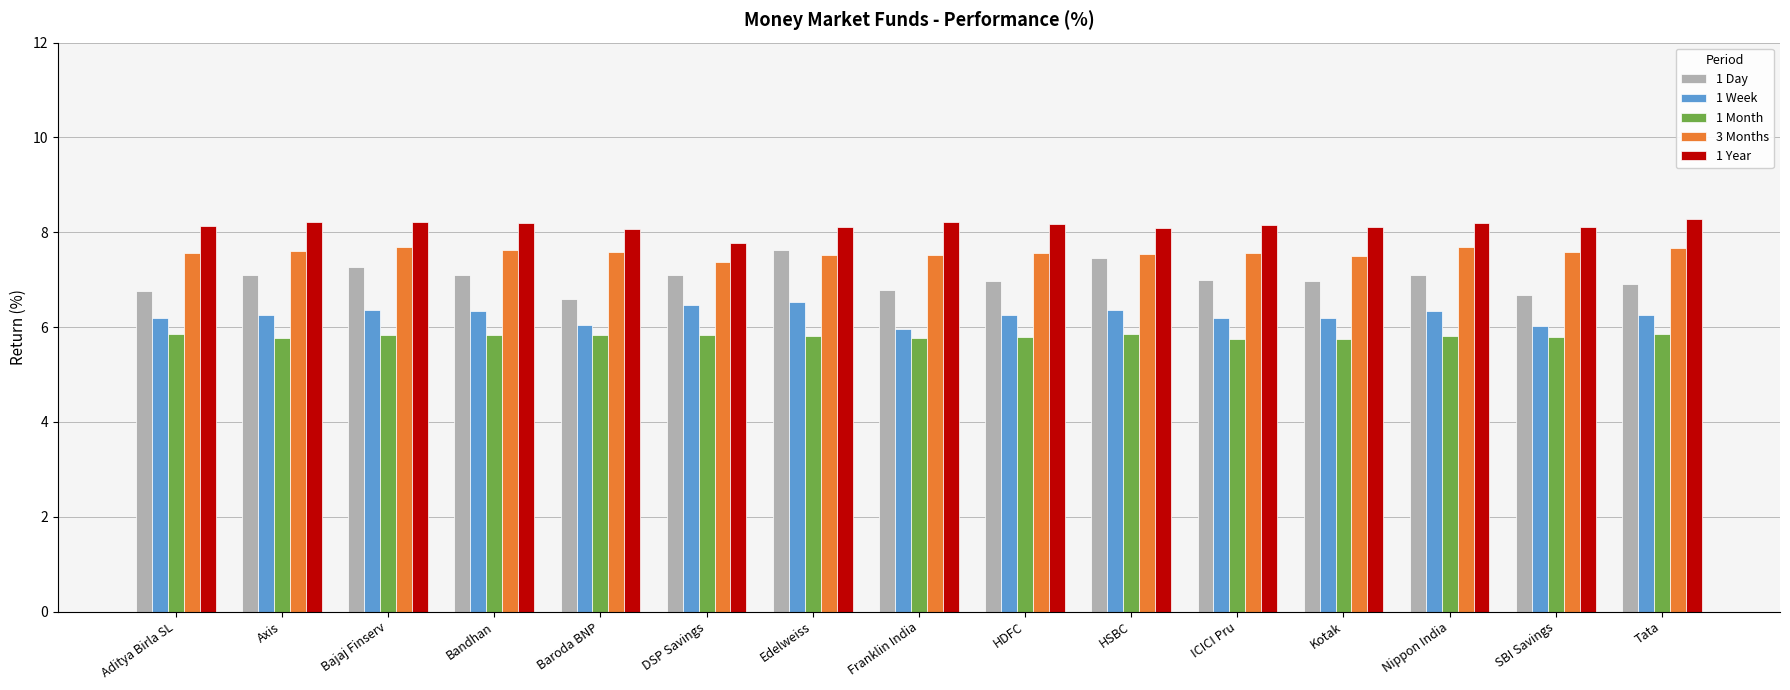

What is the total value across all series at ICICI Pru?

34.6